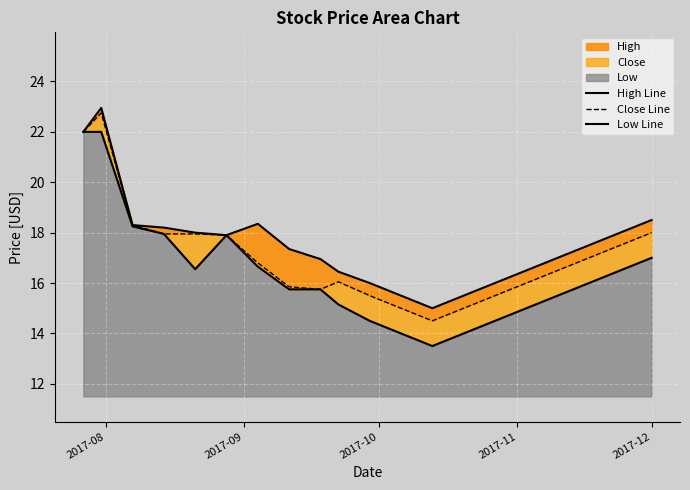

What is the total value across all series at 2017-12?

53.5